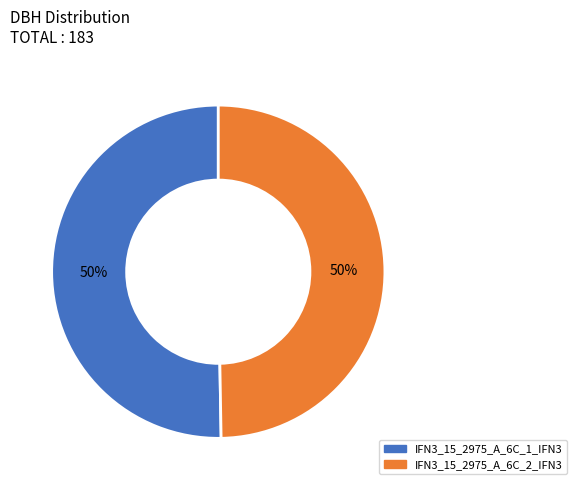

To the nearest percent, what portion does IFN3_15_2975_A_6C_2_IFN3 represent?

50%